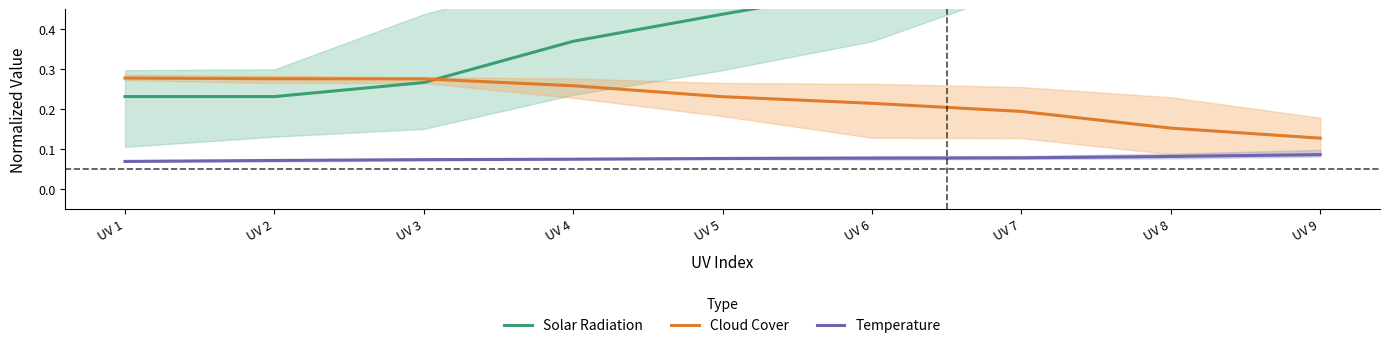

True or false: Cloud Cover and Solar Radiation cross at least once.

True